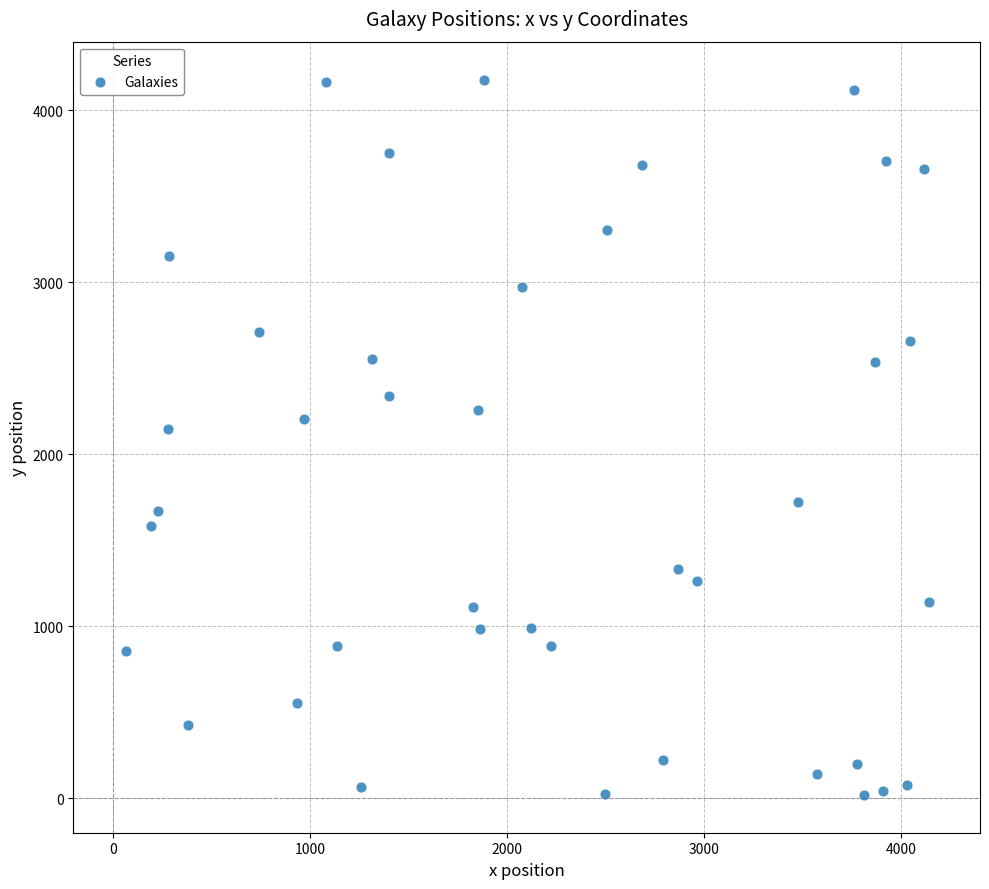

What Y value in the scatter plot is closest to 2096?

2150.3